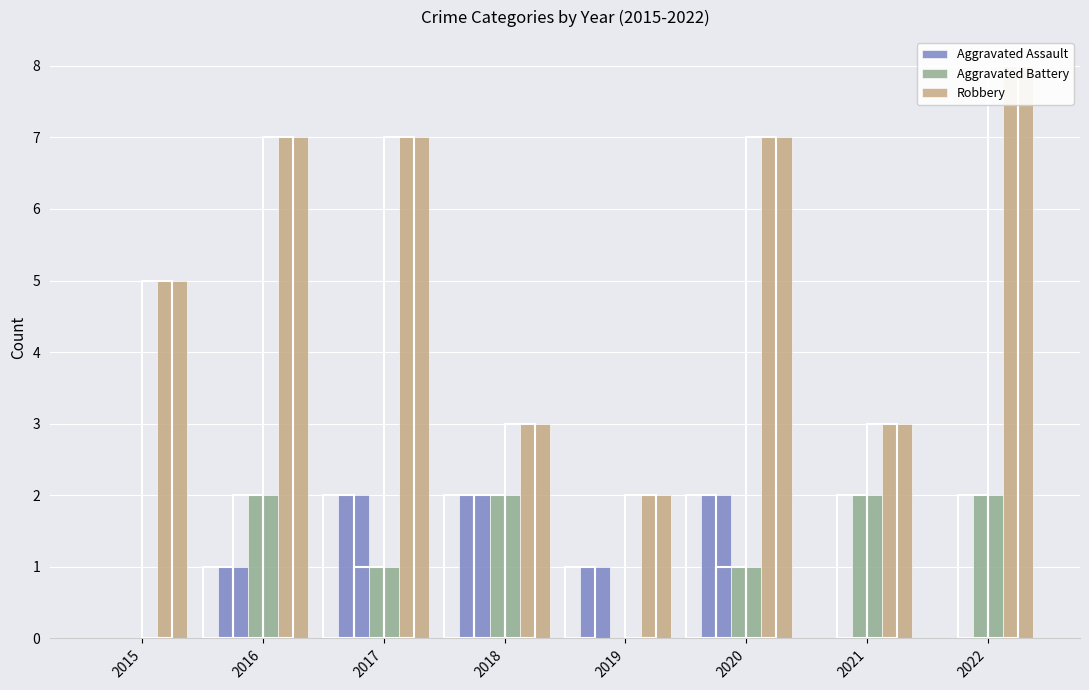

The value of Robbery at 2021 is 2. True or false?

False